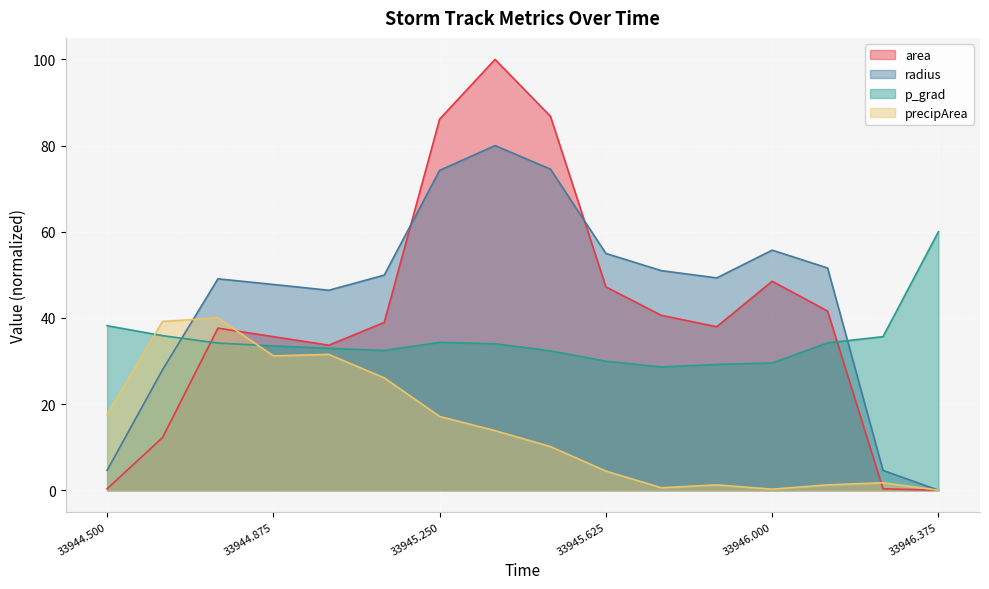

Rank the series at 33946.000 from lowest to highest value.

precipArea, p_grad, area, radius